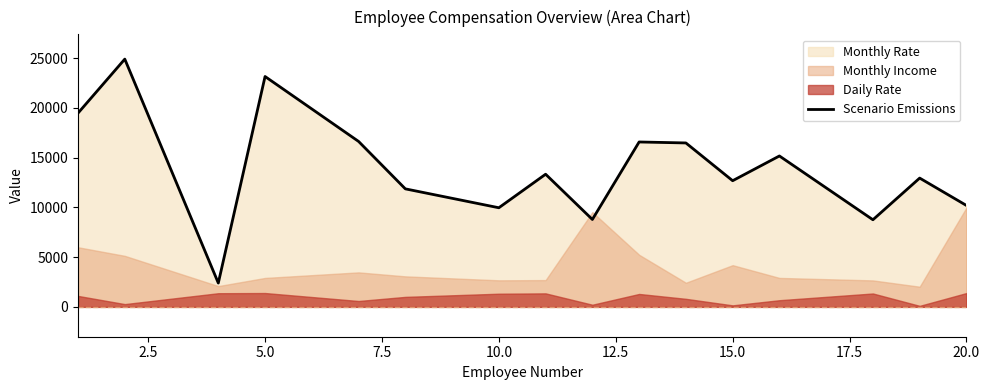

The value at 9 is 29082. True or false?

False